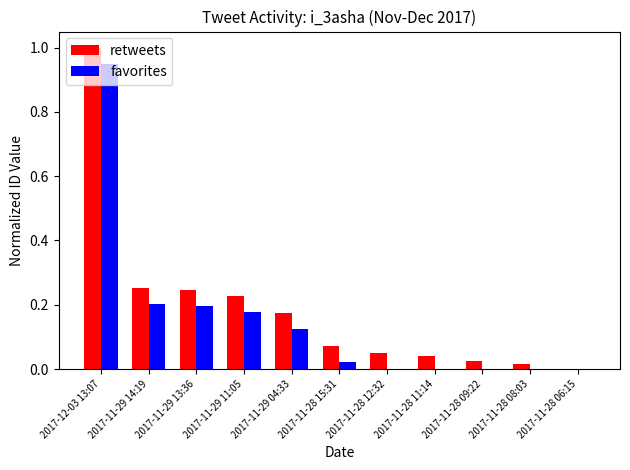

True or false: retweets has a value of 0.3 at 2017-11-29 11:05.

False